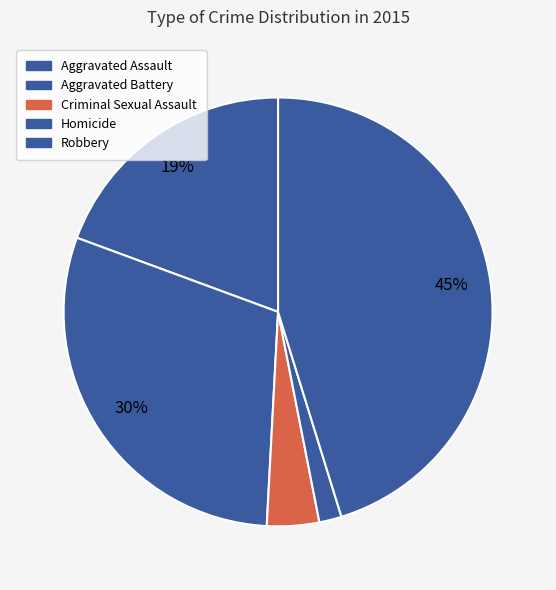

To the nearest percent, what portion does Aggravated Battery represent?

30%